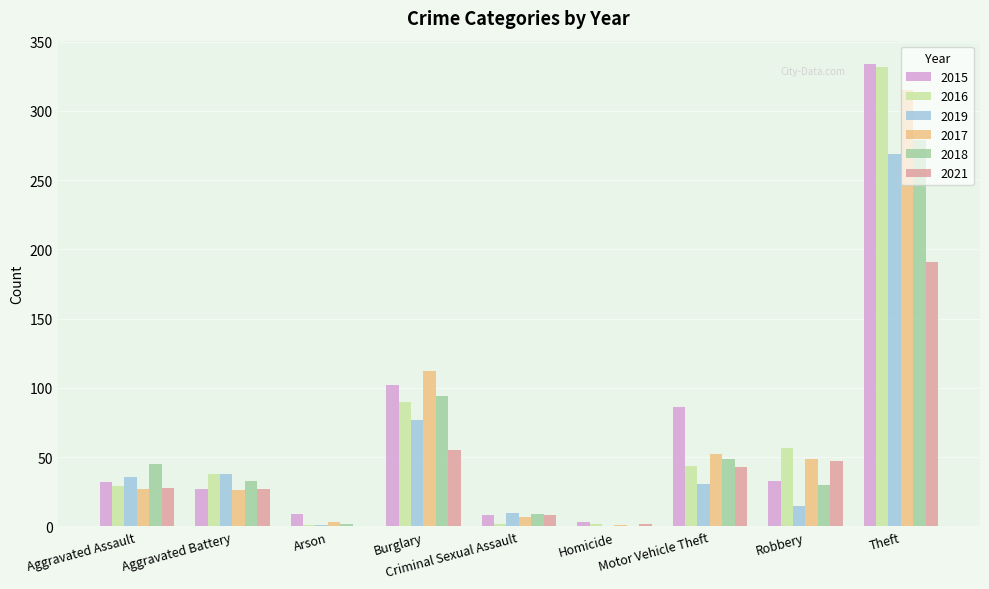

What is the average value of the 2017 series?

66